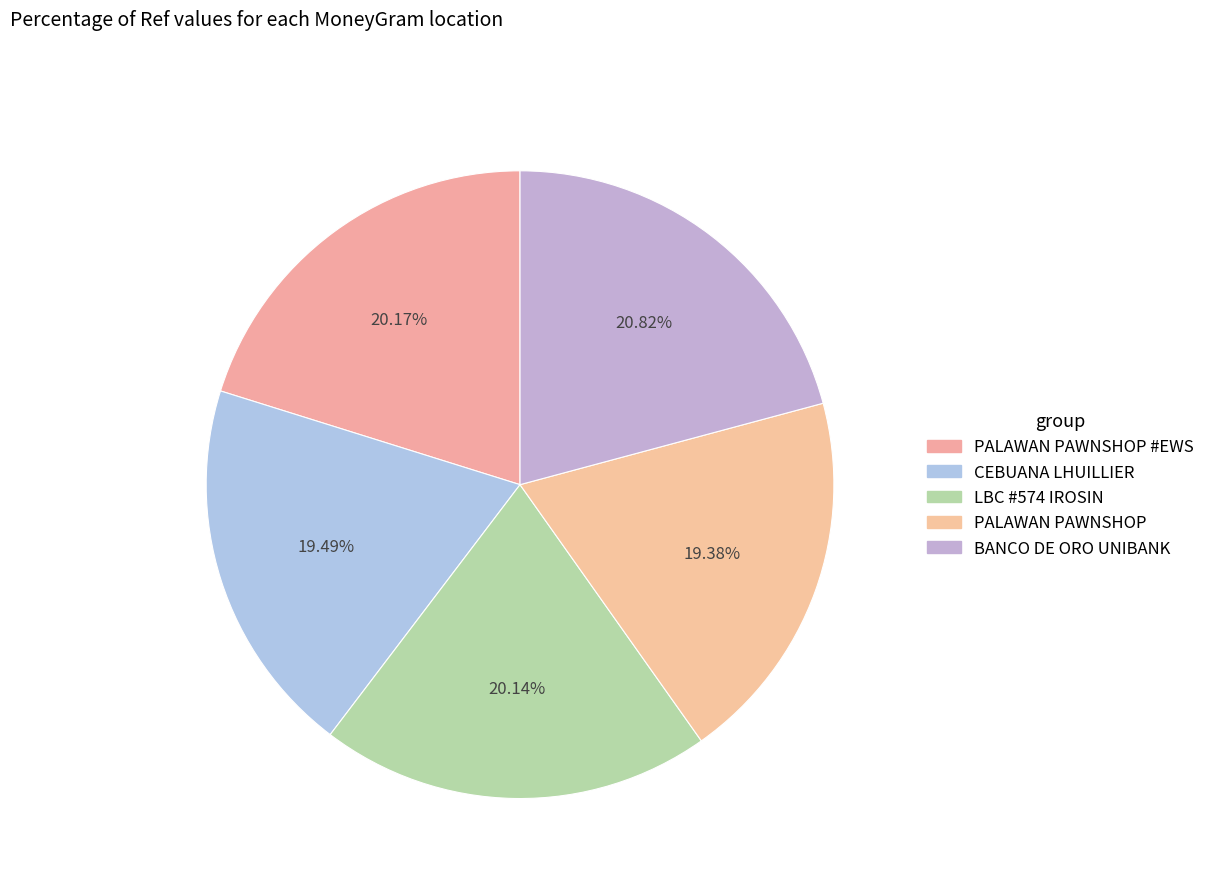

How many segments does this pie chart have?

5